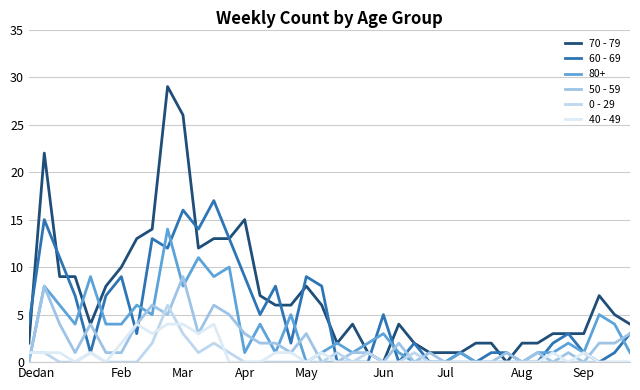

What is the value of the 70 - 79 point at the 14th from the left?

13